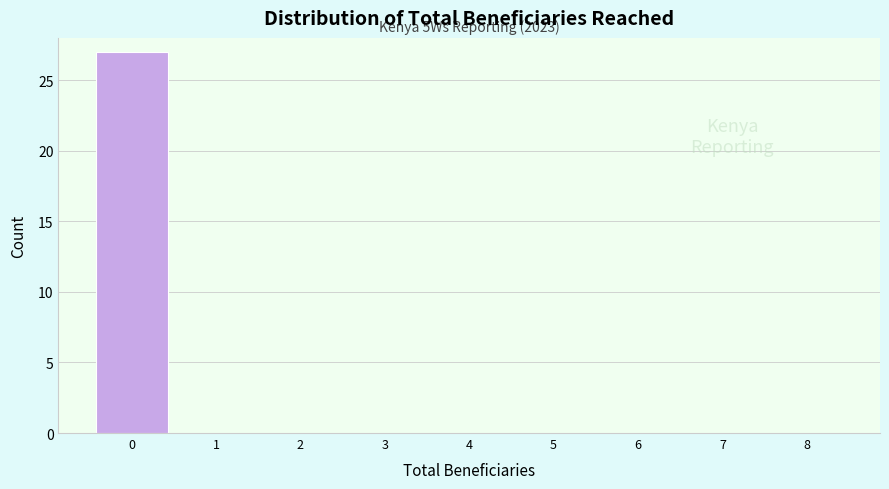

Over which range of the x-axis is the bar tallest?

-0.5 to 0.5